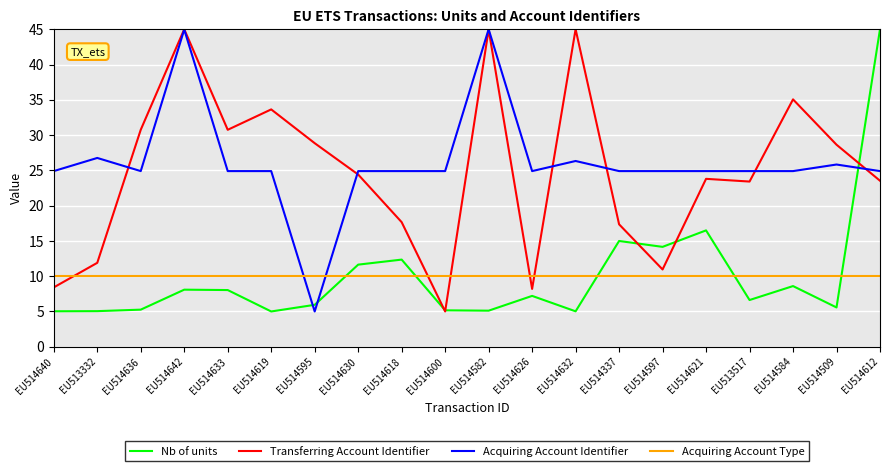

True or false: Transferring Account Identifier and Acquiring Account Type intersect in this chart.

True